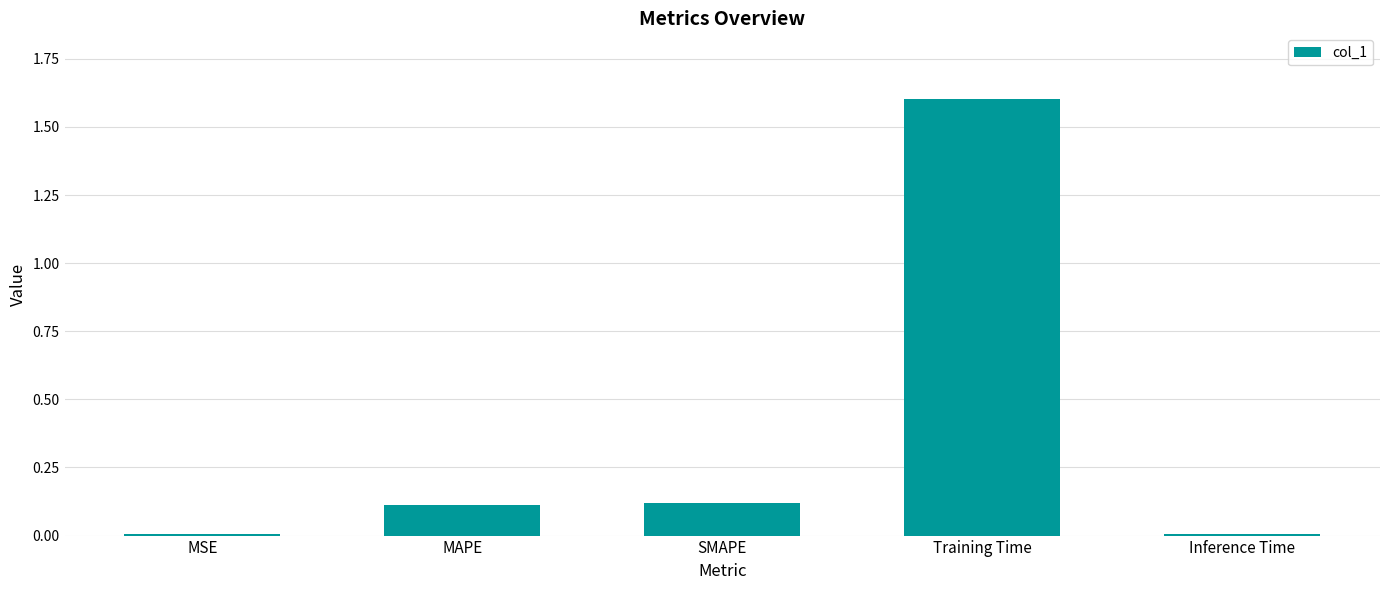

Count the number of categories in the chart.

5